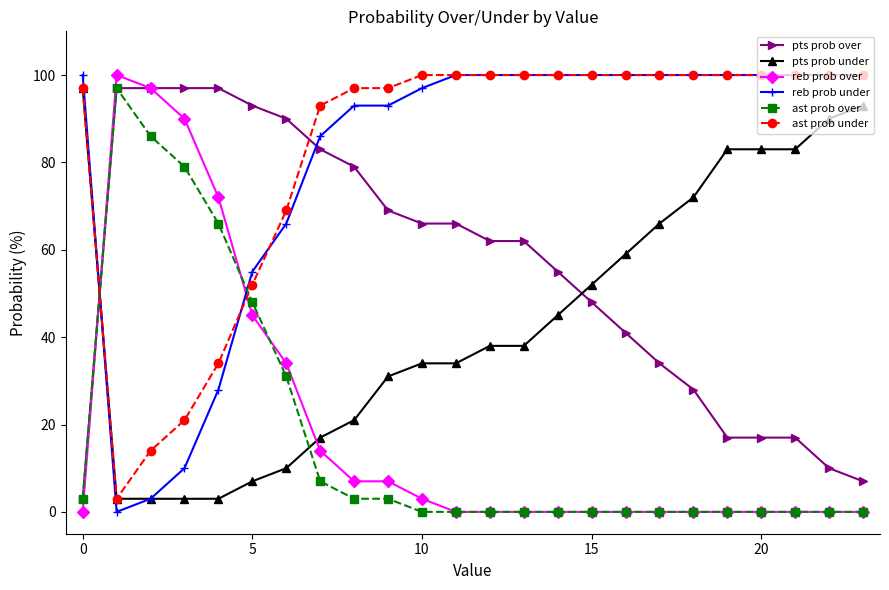

True or false: reb prob over has more than 0 points higher than both neighbors.

True